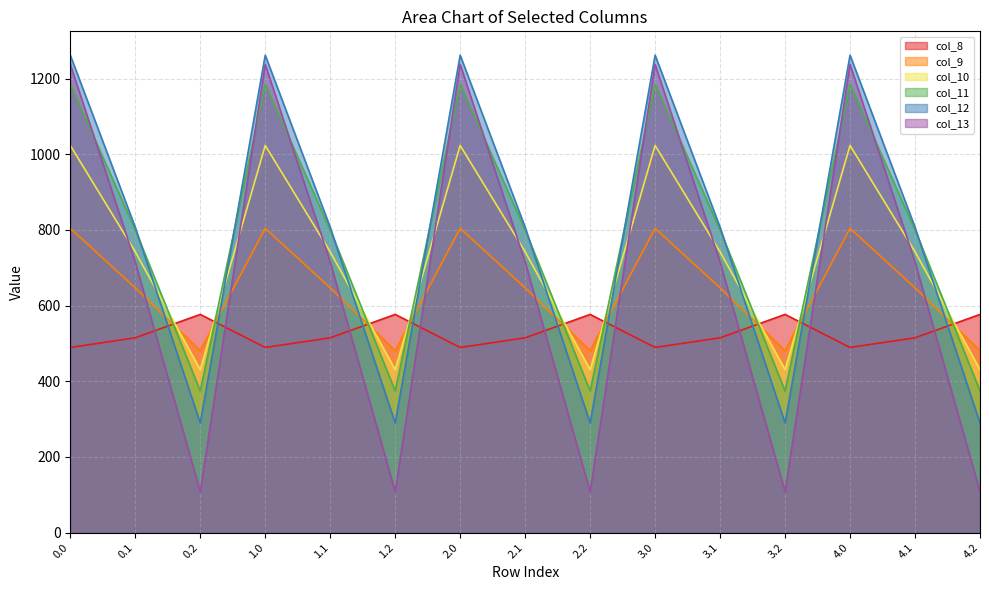

List the series in order of their peak value, highest first.

col_12, col_13, col_11, col_10, col_9, col_8